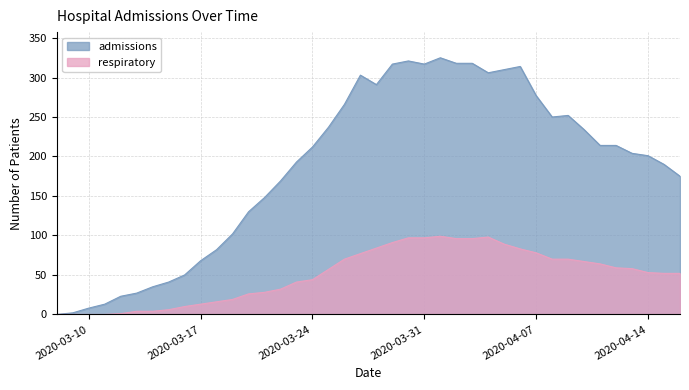

Does the chart display data point markers on the line(s)?

No